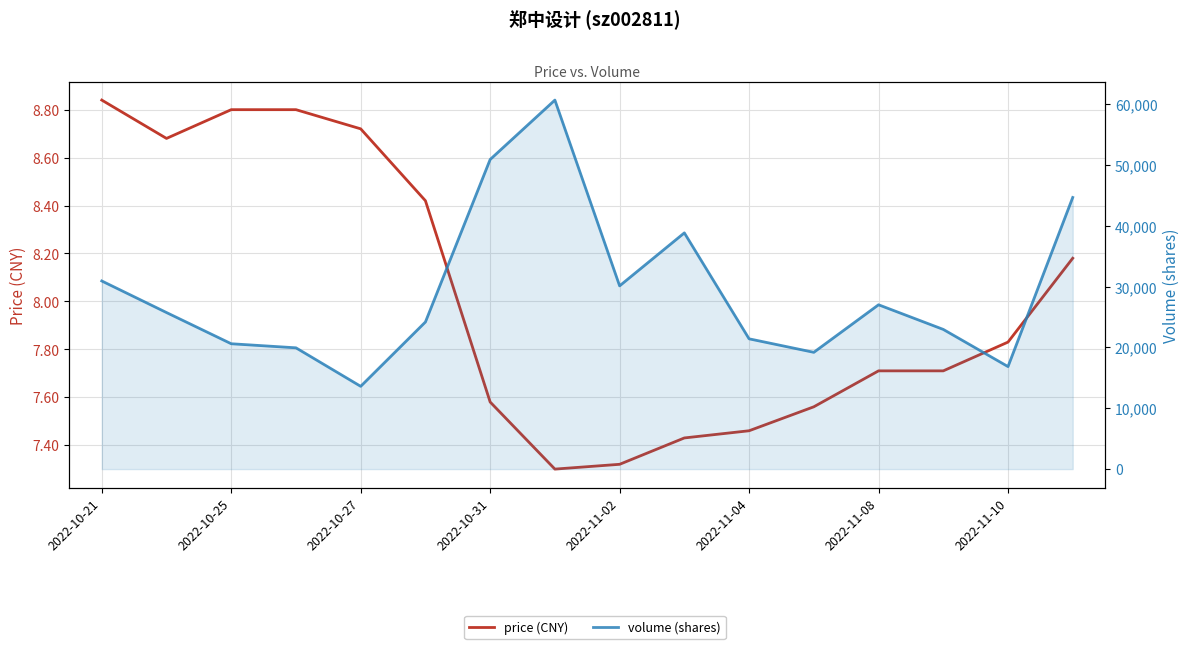

True or false: price (CNY) and volume (shares) intersect in this chart.

False